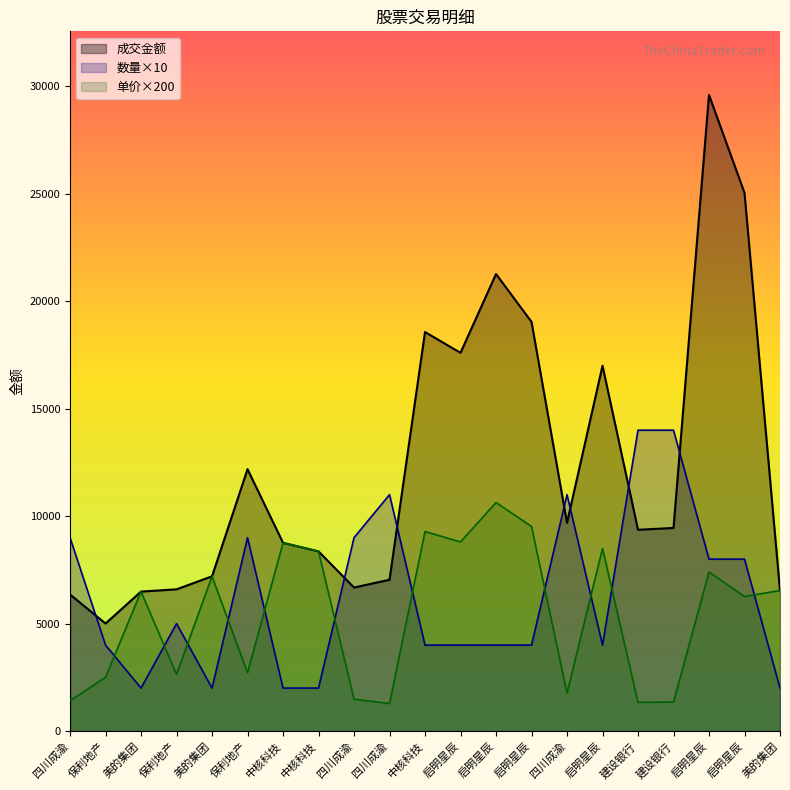

Where is the first local maximum for 数量?

保利地产